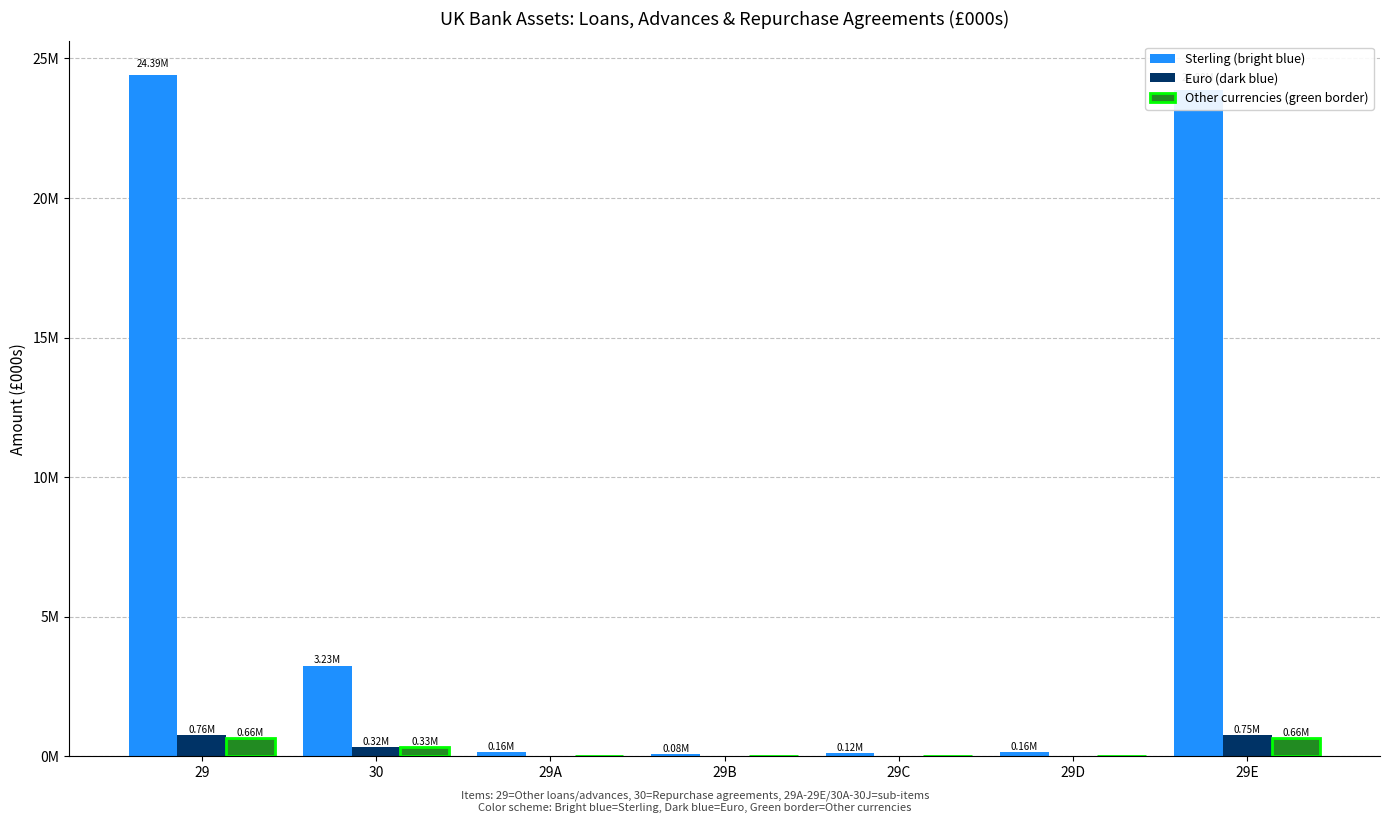

Are the bars grouped side by side (vs. stacked)?

Yes